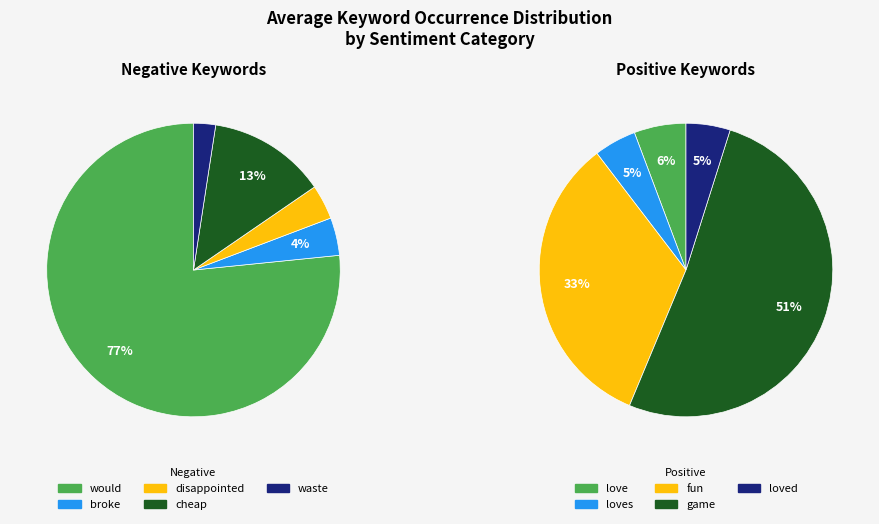

Count the number of slices in the pie.

10